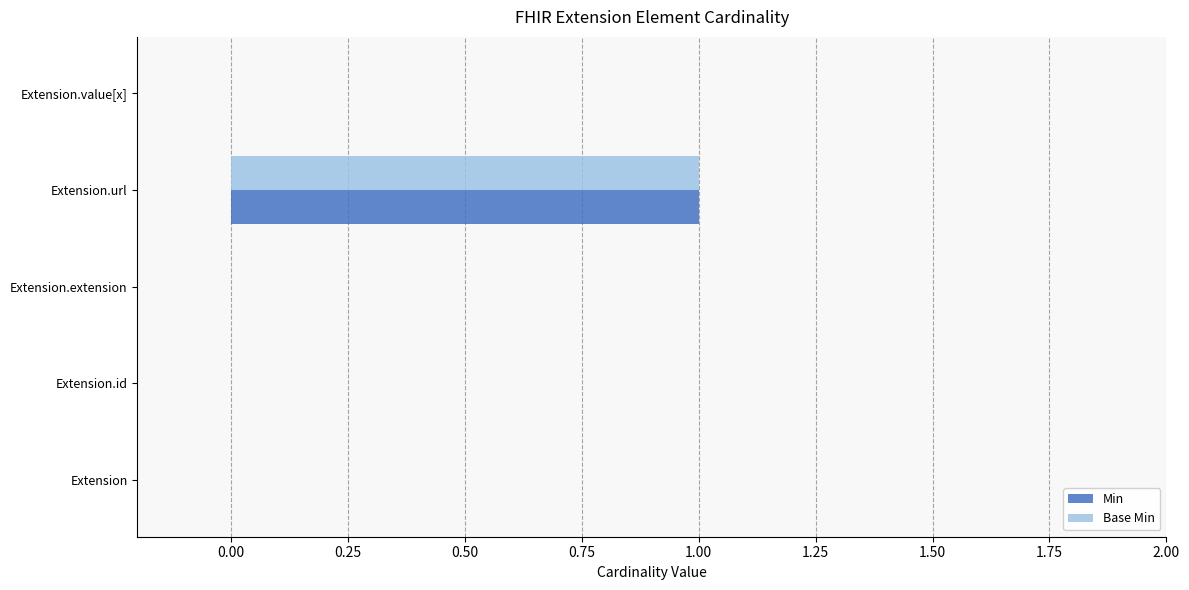

At which label does Base Min reach its peak?

Extension.url